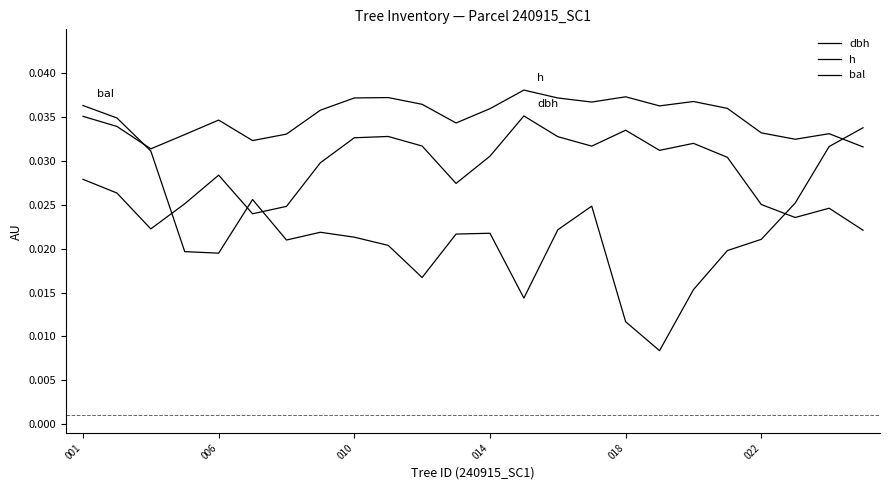

Does the chart display data point markers on the line(s)?

No